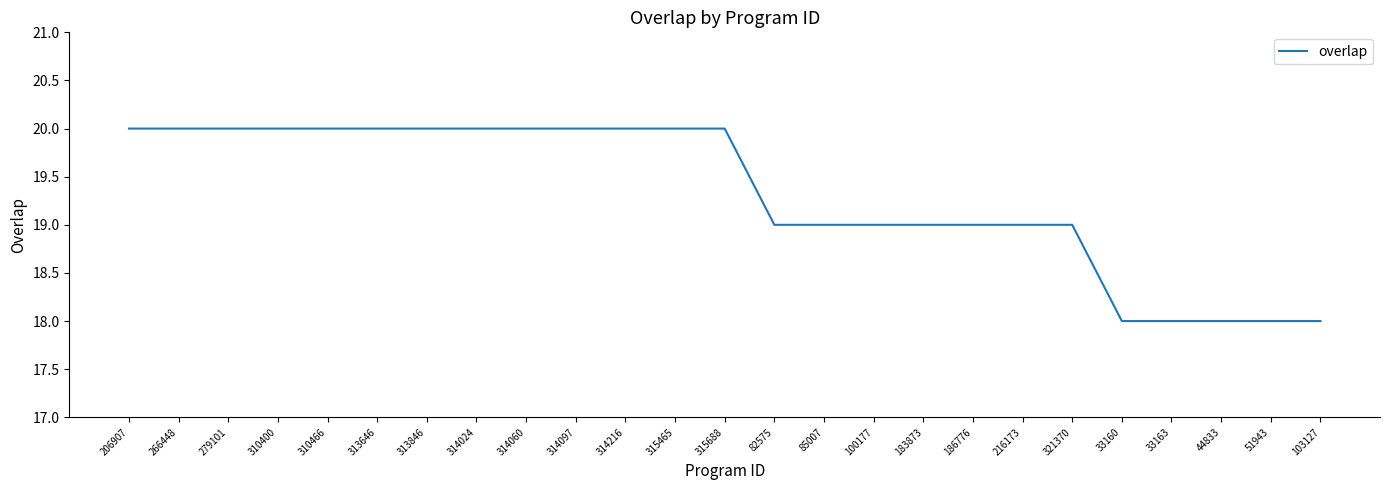

The value at 186776 is 28. True or false?

False